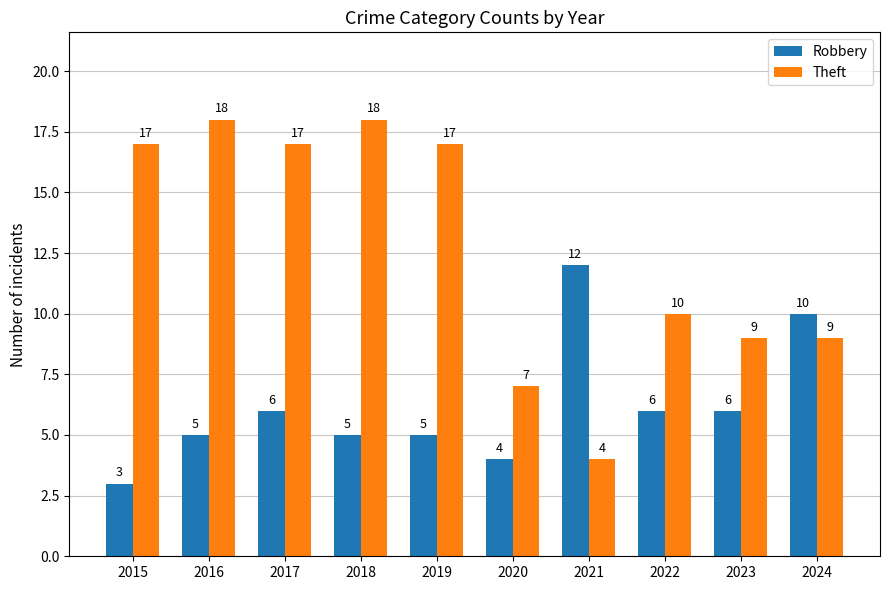

What is the value of the Robbery bar at the 5th from the left?

5